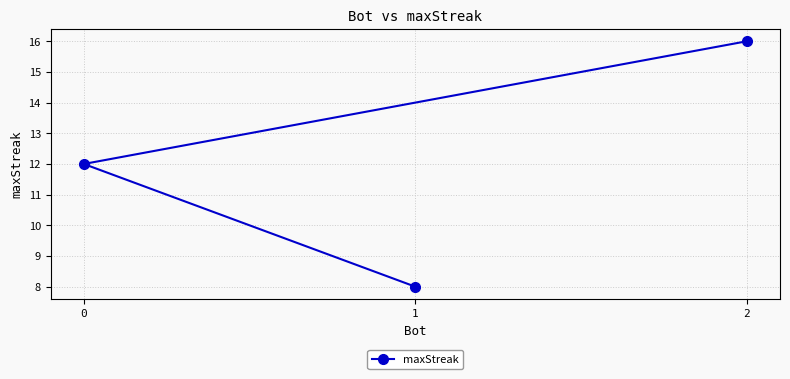

The value at 0 is 3. True or false?

False